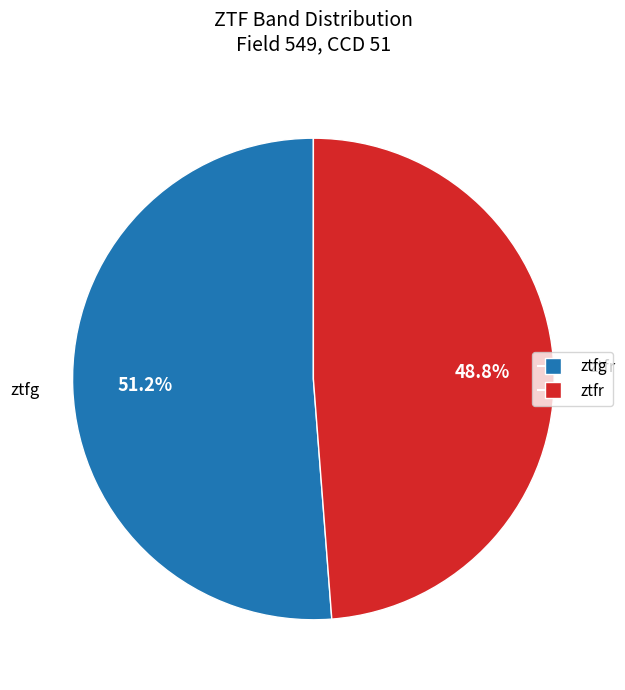

Which slice is the smallest?

ztfr